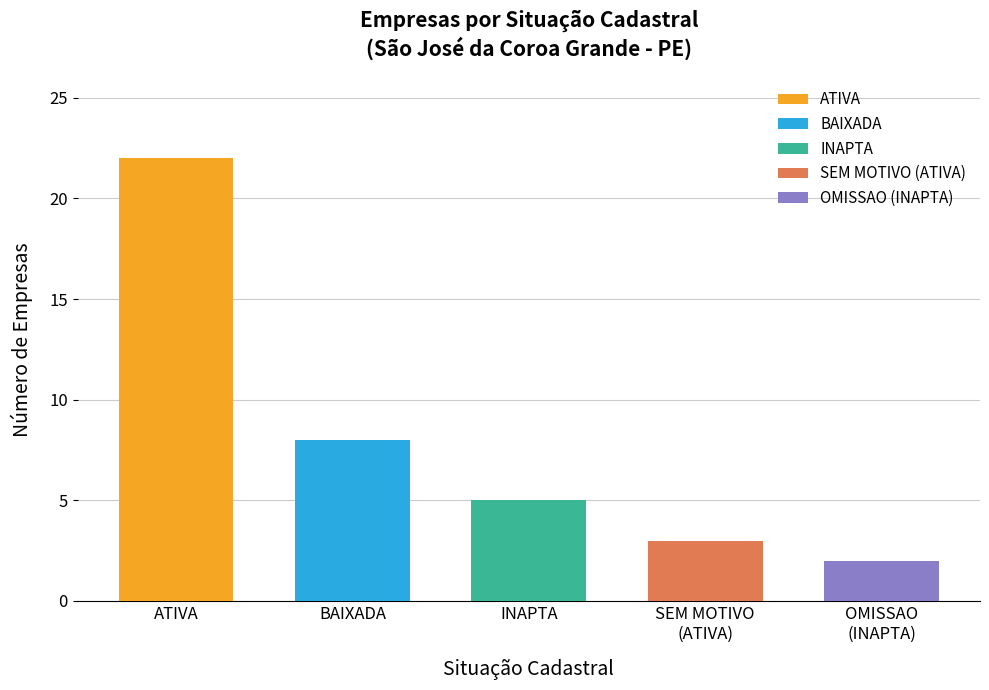

What is the label of the 2nd bar from the left?

BAIXADA